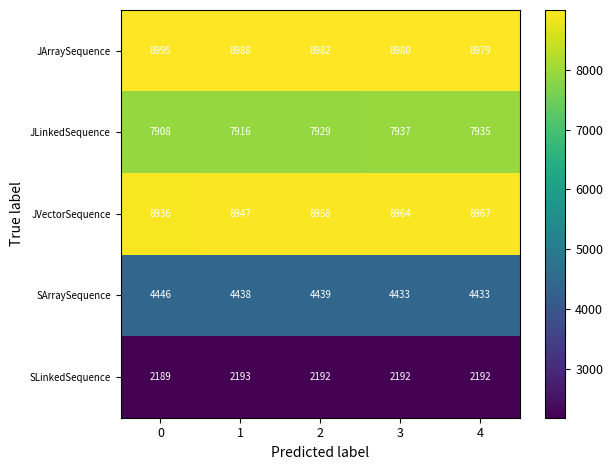

Which series has the largest total across all categories?

JArraySequence